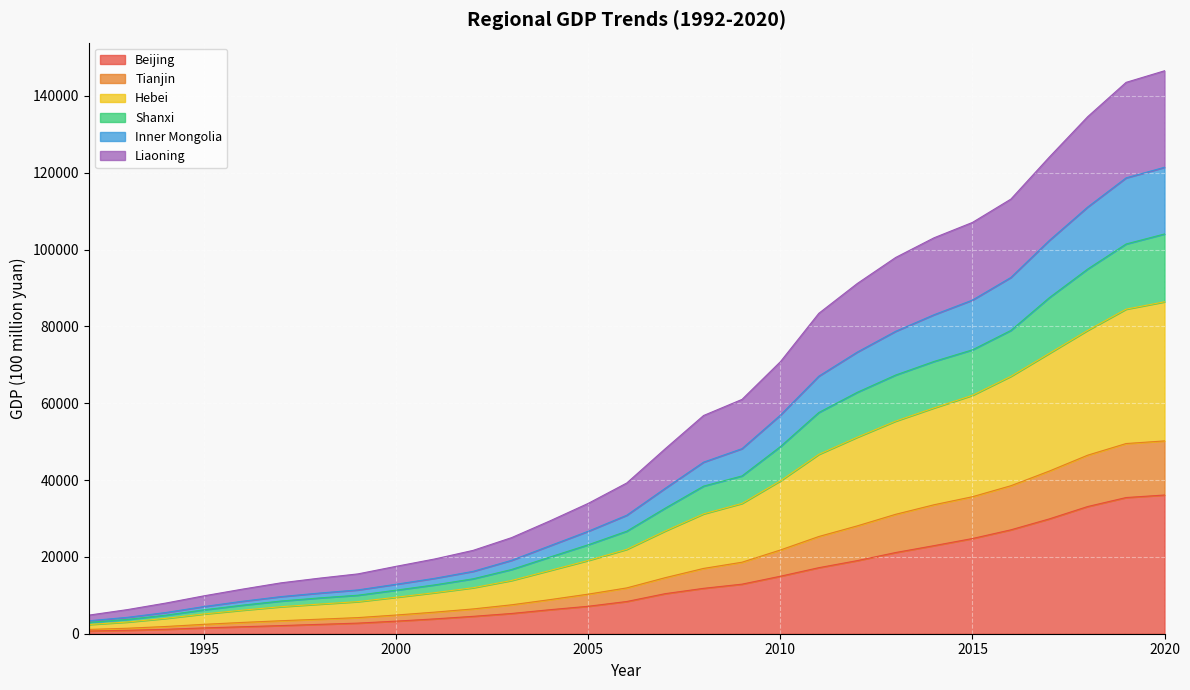

What is the total value across all series at 2010?

70798.5